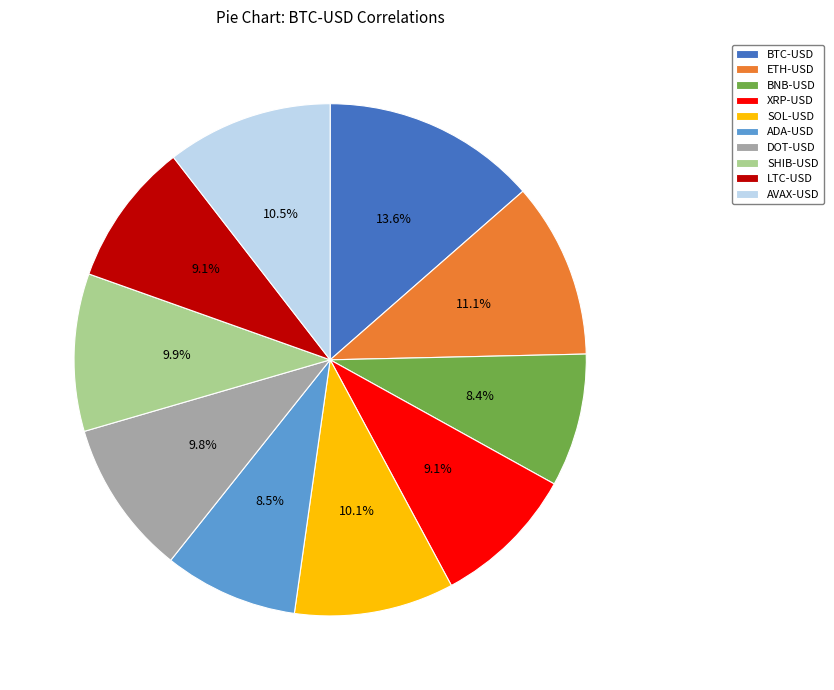

Between LTC-USD and SHIB-USD, which is larger?

SHIB-USD